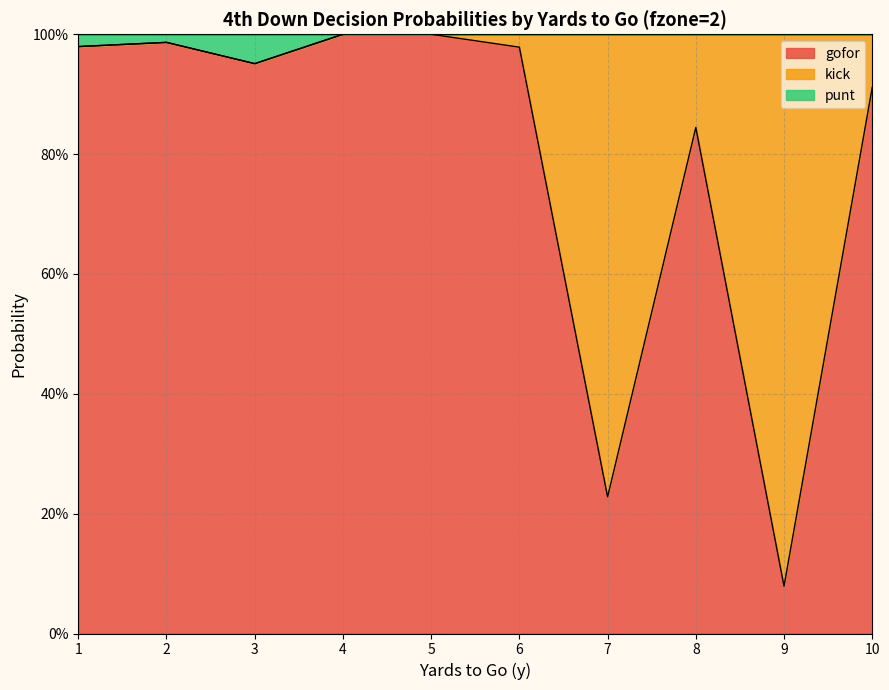

True or false: gofor and punt intersect in this chart.

False